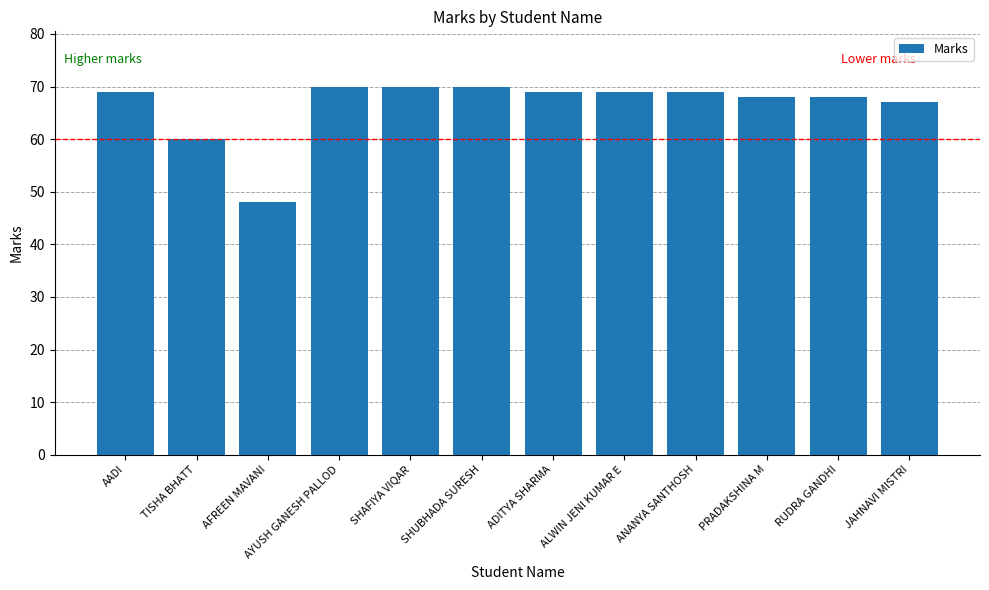

What is the difference between the maximum and minimum values?

22